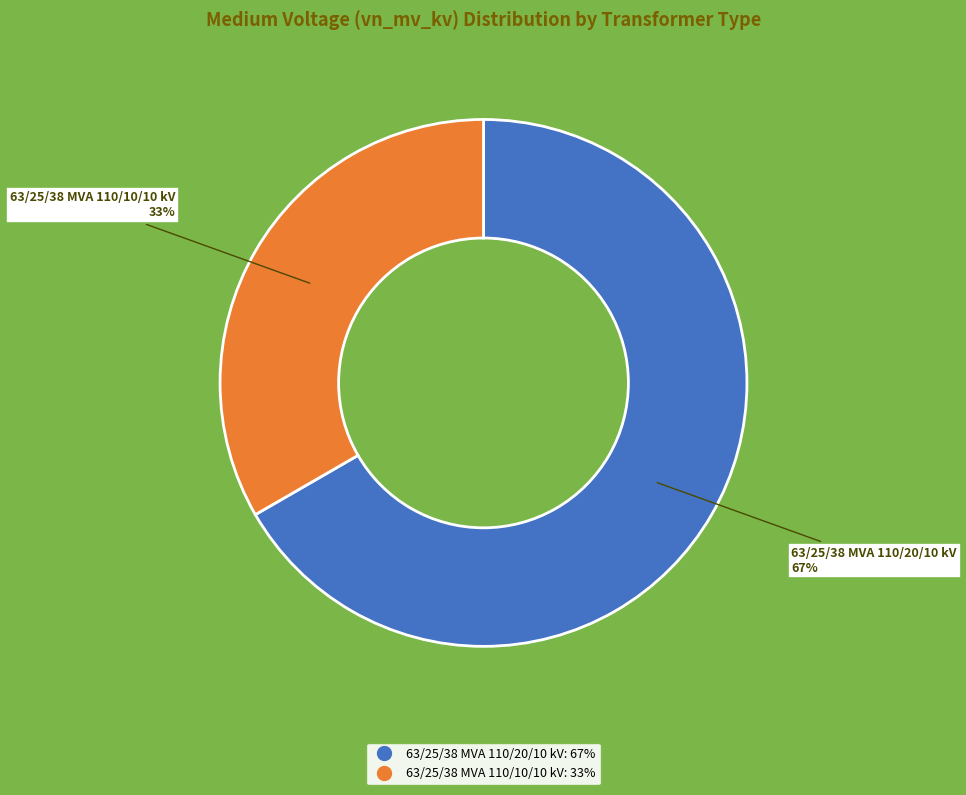

Count the number of slices in the pie.

2